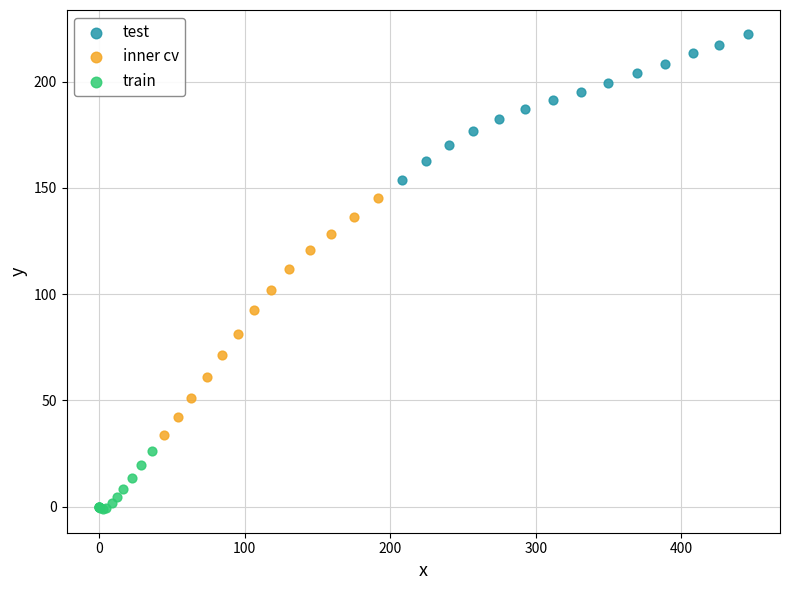

Which series reaches the maximum Y coordinate?

test